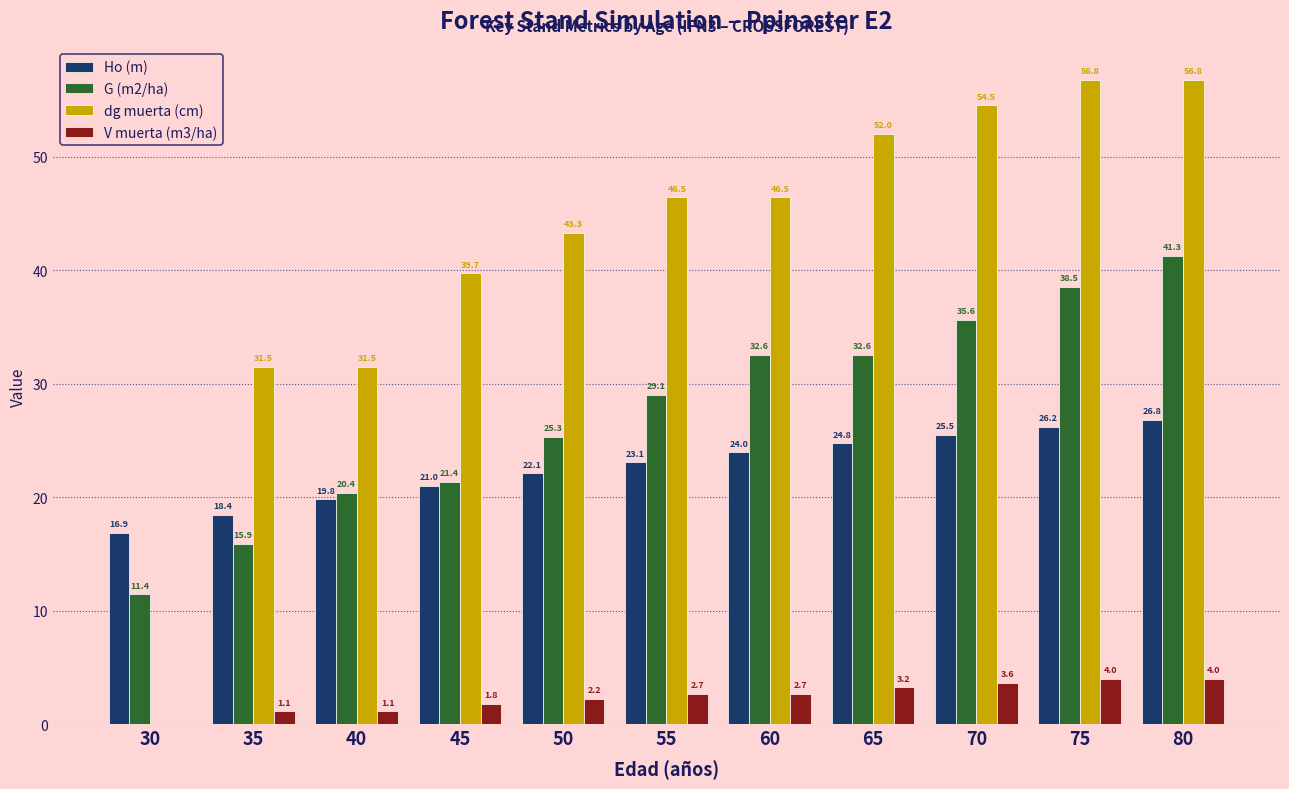

At which label does G (m2/ha) reach its peak?

80